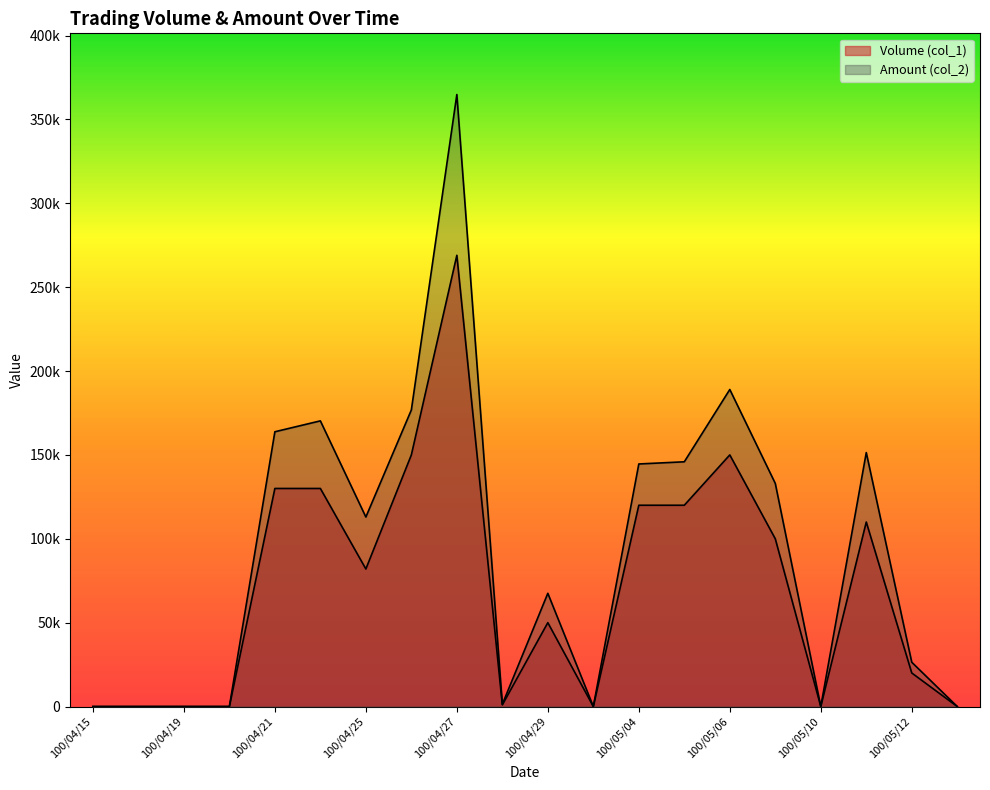

The value of Amount (col_2) at 100/04/19 is 0. True or false?

True